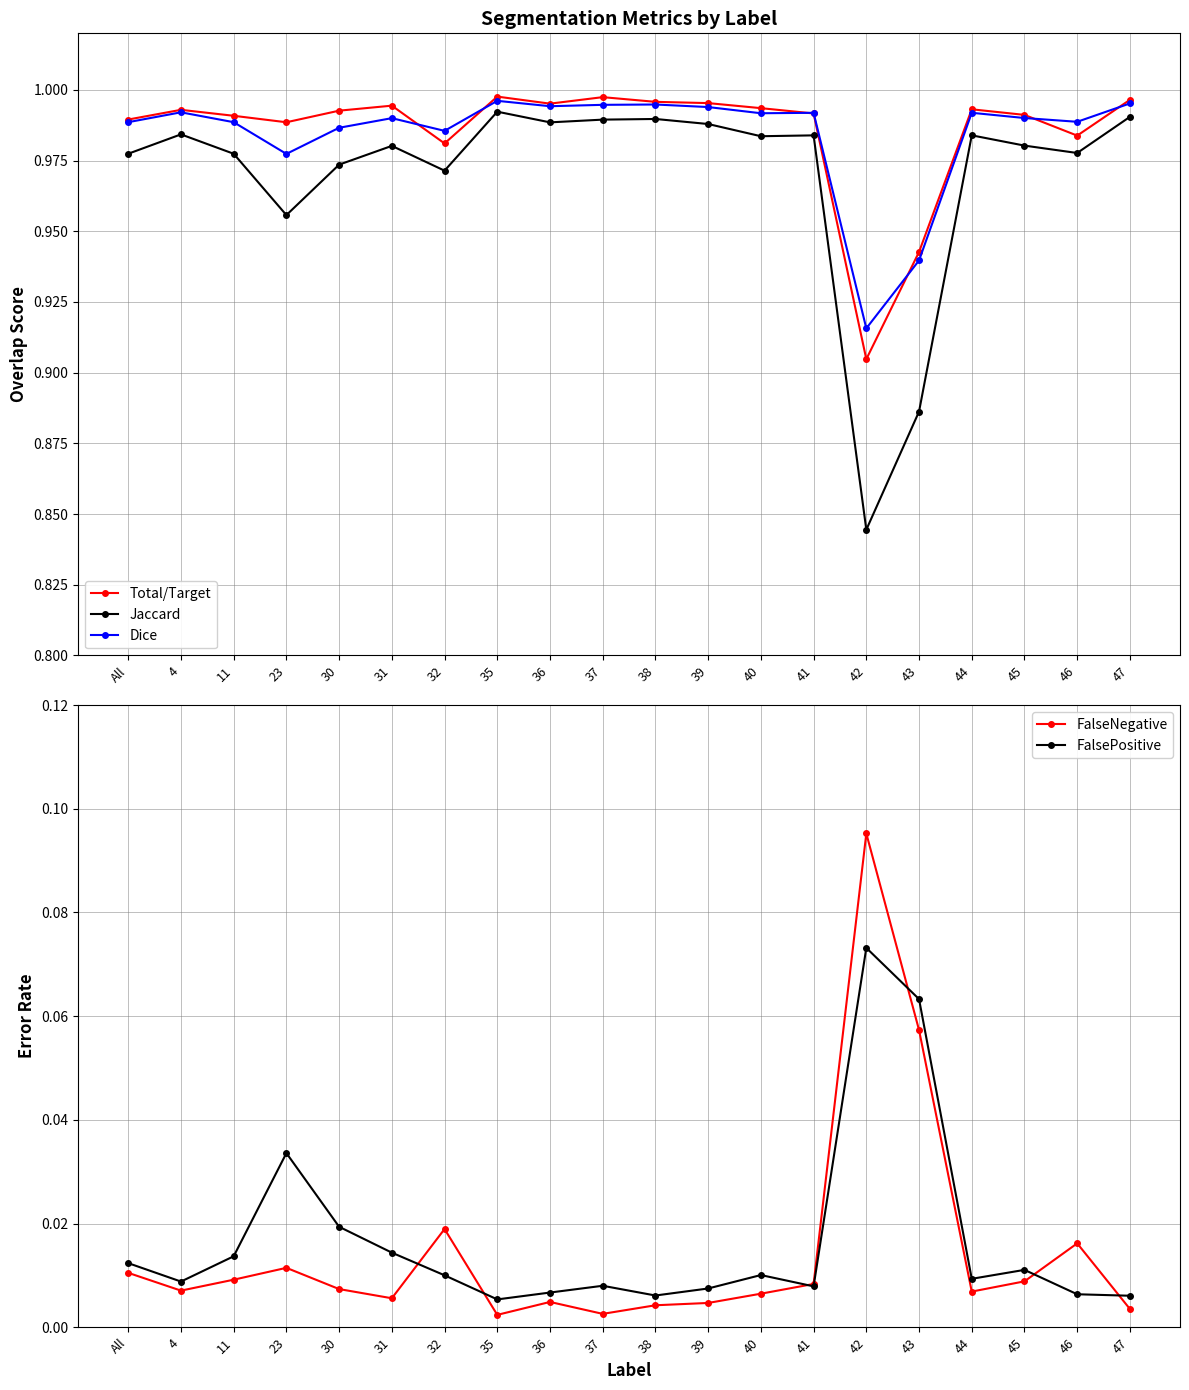

Rank the series by their maximum value, from highest to lowest.

Total/Target, Dice, Jaccard, FalseNegative, FalsePositive